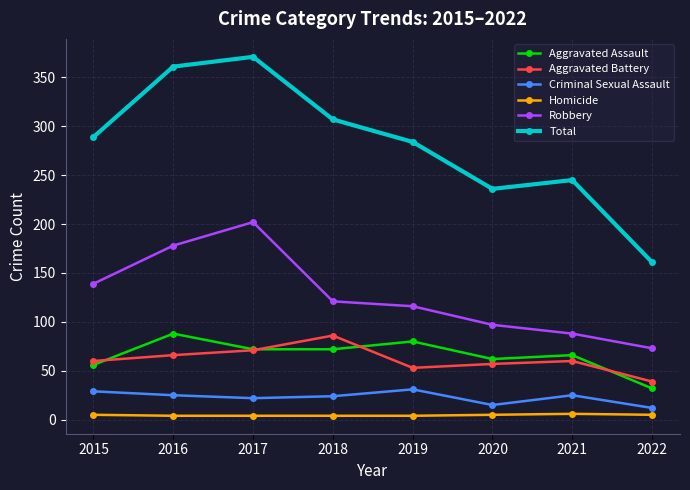

True or false: Aggravated Assault has more than 1 interior local peaks.

True